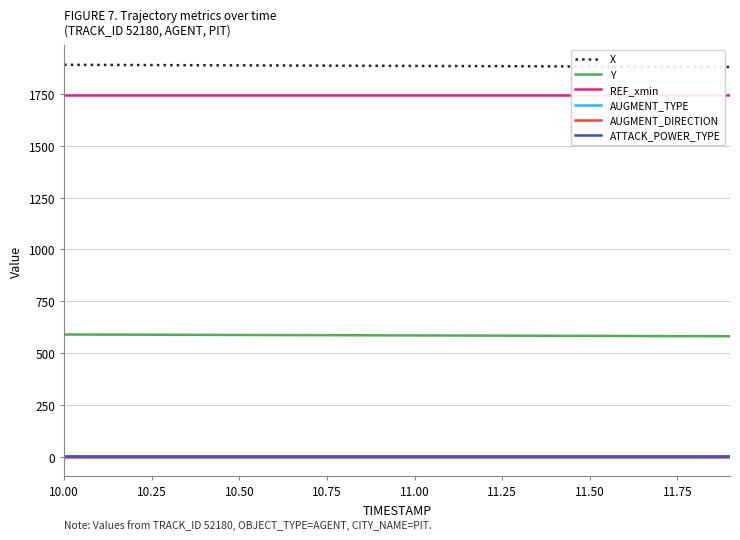

True or false: AUGMENT_DIRECTION and X cross at least once.

False